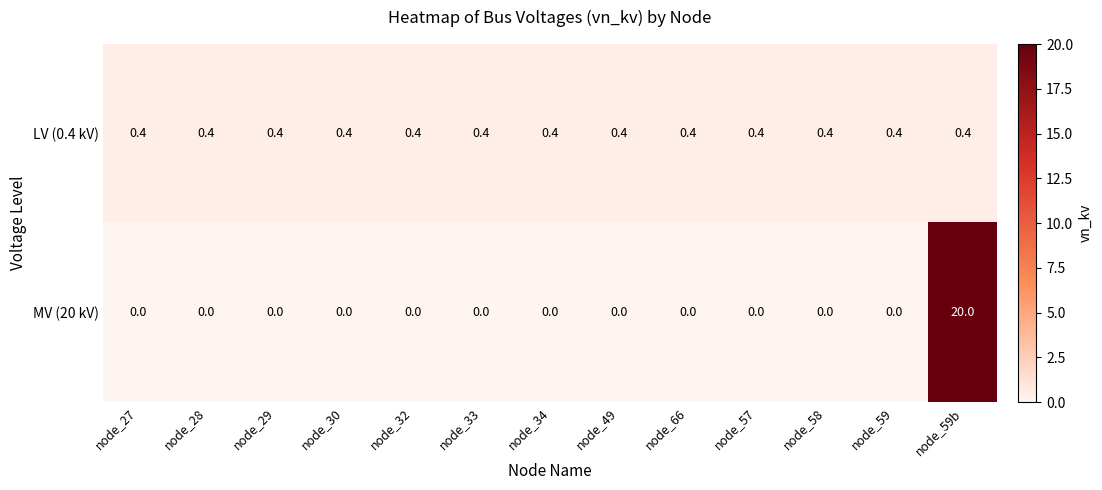

The MV (20 kV) series shows 0.0 at node_27. True or false?

True